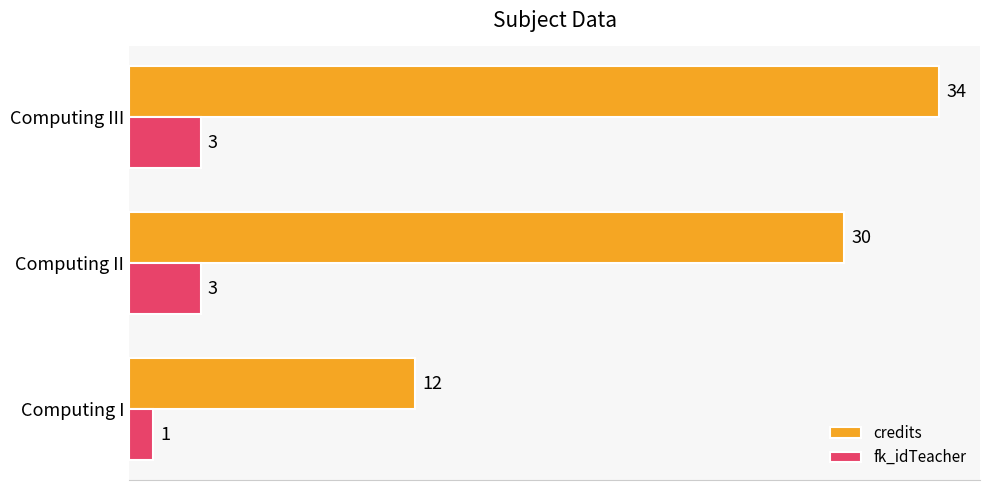

What is the average value of the credits series?

25